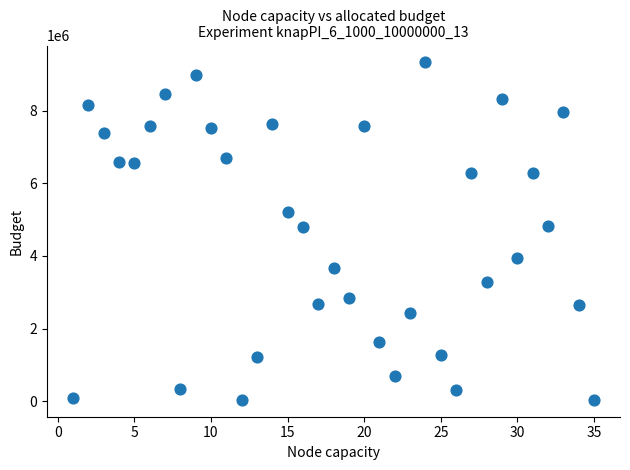

What is the range of Y values (max minus min)?

9295674